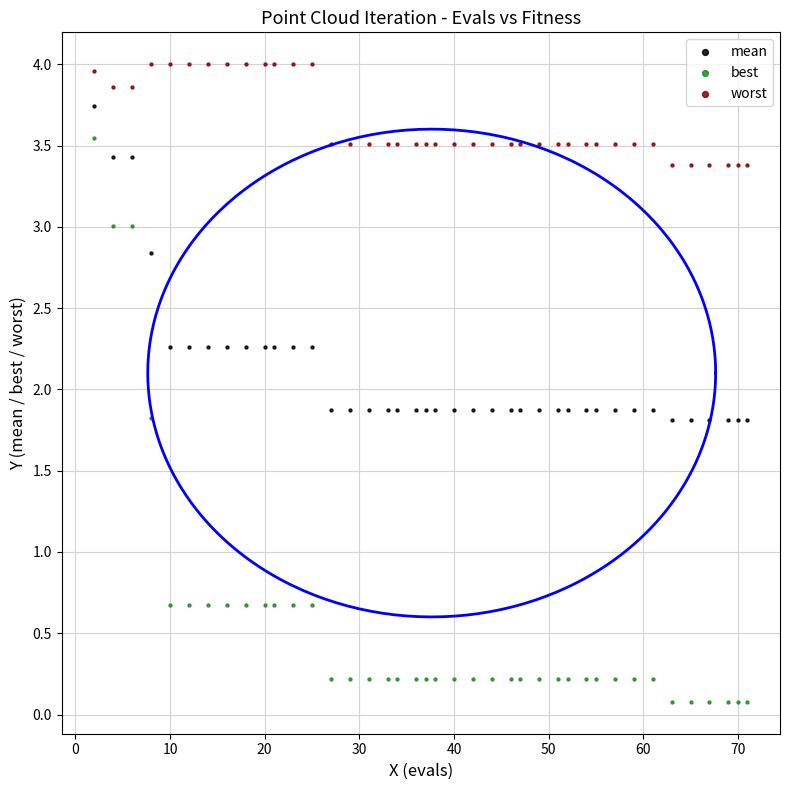

Which series contains the highest Y value?

worst